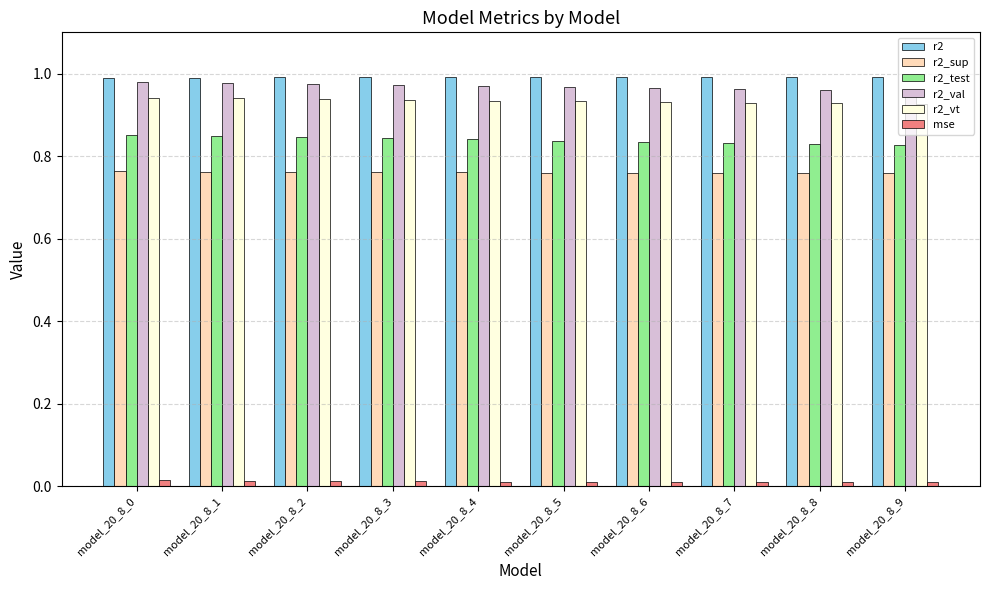

Is the value of mse at model_20_8_4 greater than the value of r2_val at model_20_8_9?

No